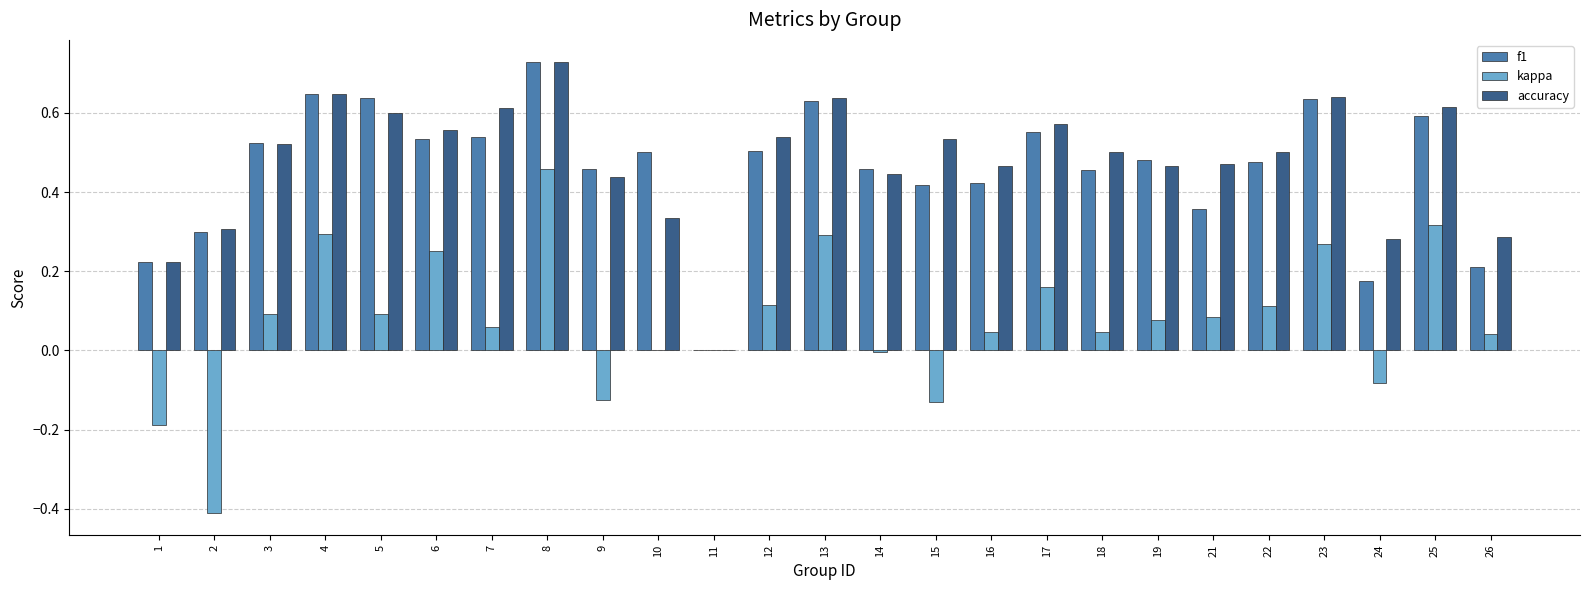

Which series changed the most between 7 and 16?

accuracy